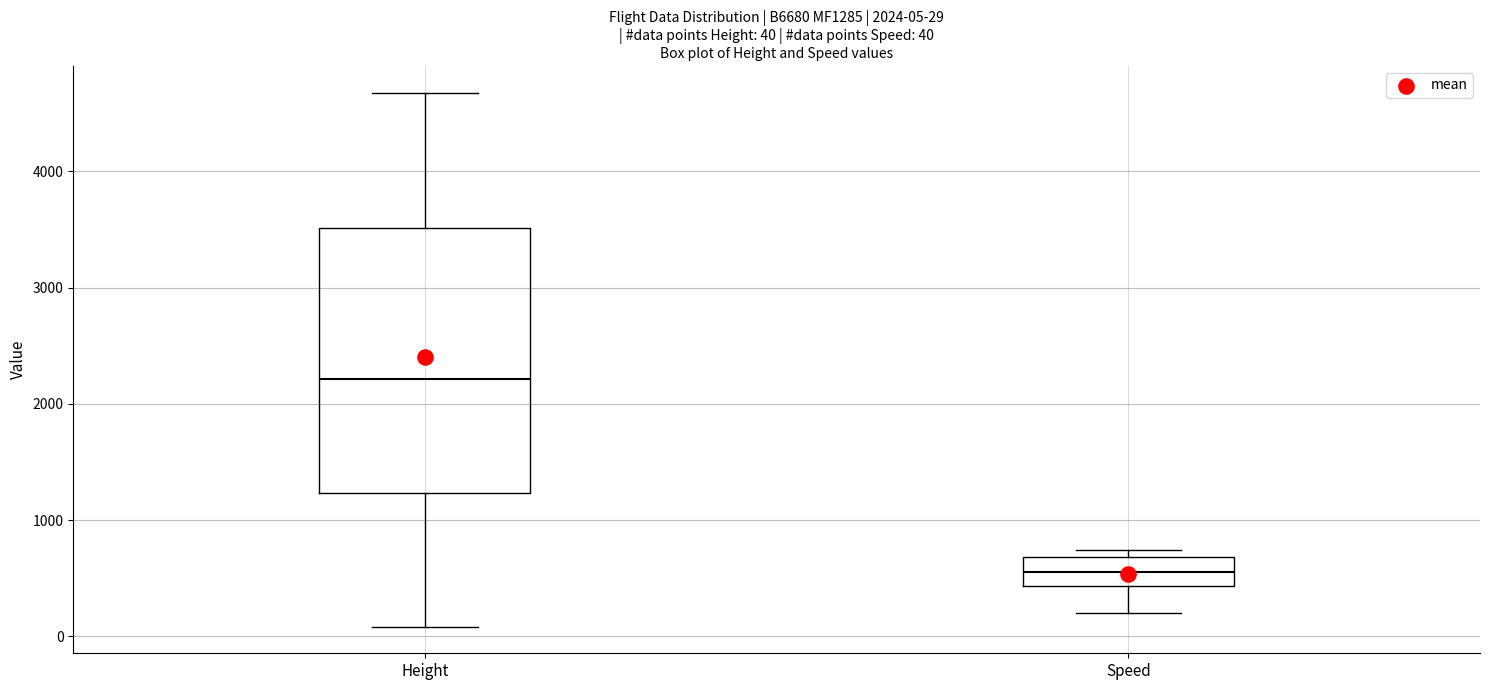

Which box has the highest median line?

Height